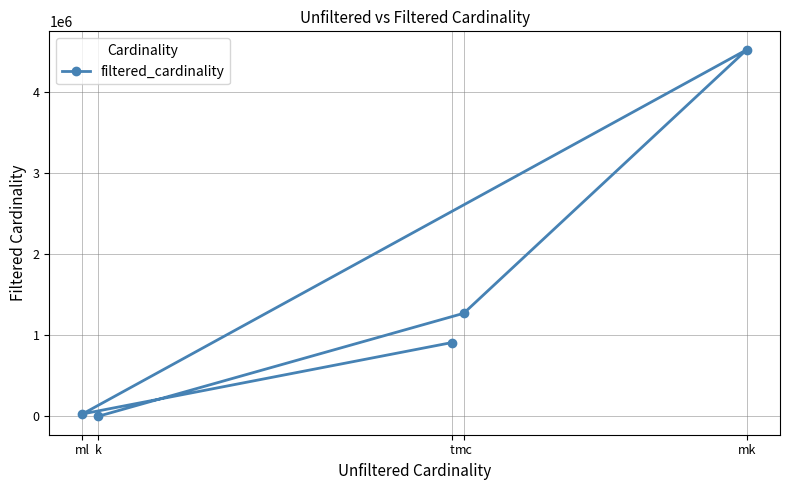

What is the change in value from mc to mk?

+3251941